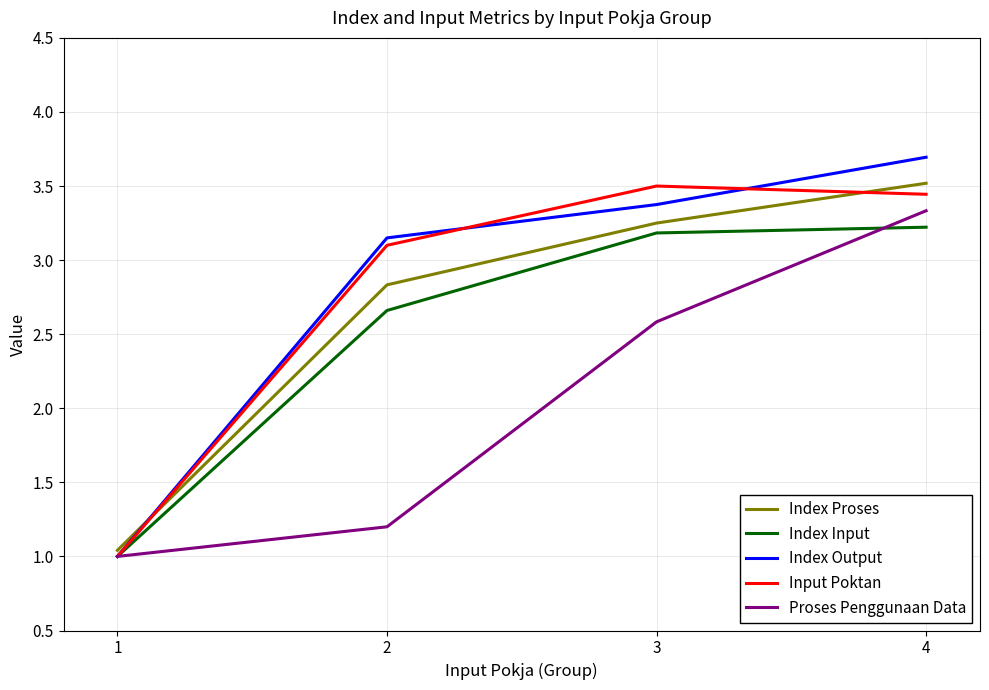

How many values in the Index Proses series exceed 3?

2